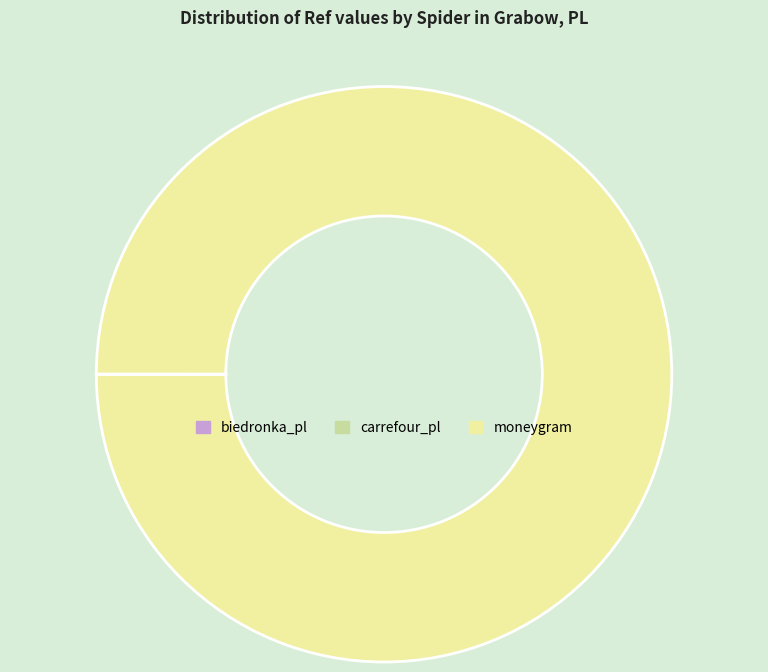

Which slice represents more than half of the pie?

moneygram